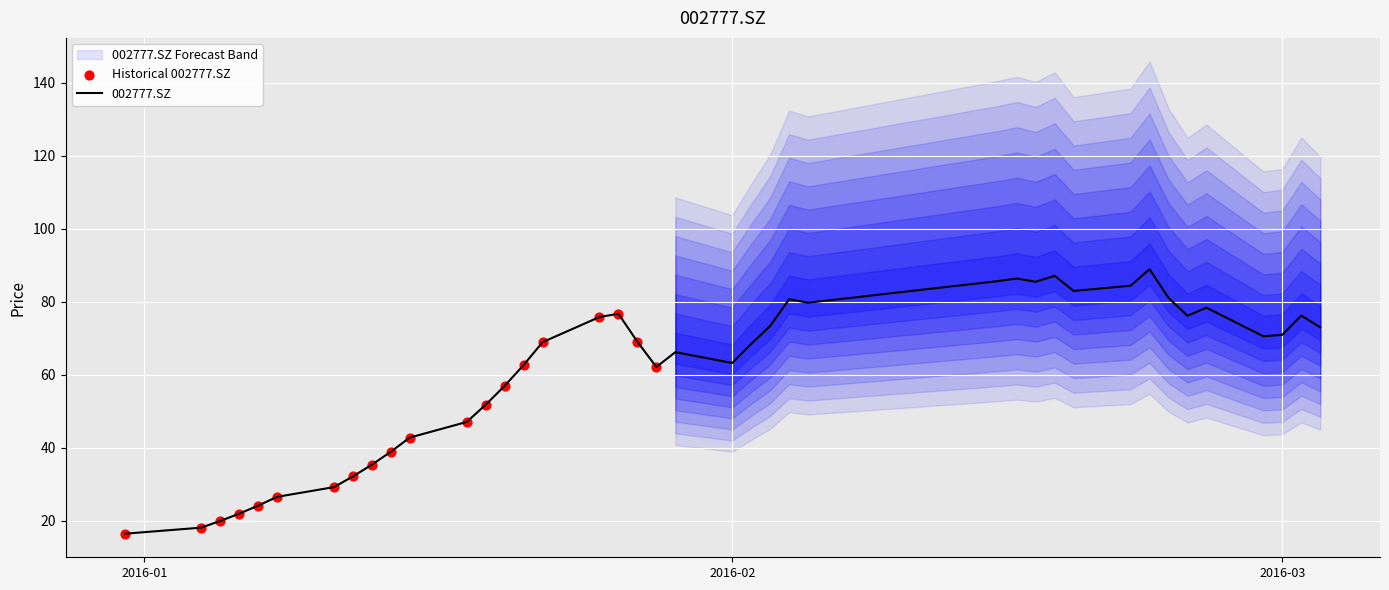

What is the ratio of the value at 2016-02-23 to the value at 2016-02-29?

1.3